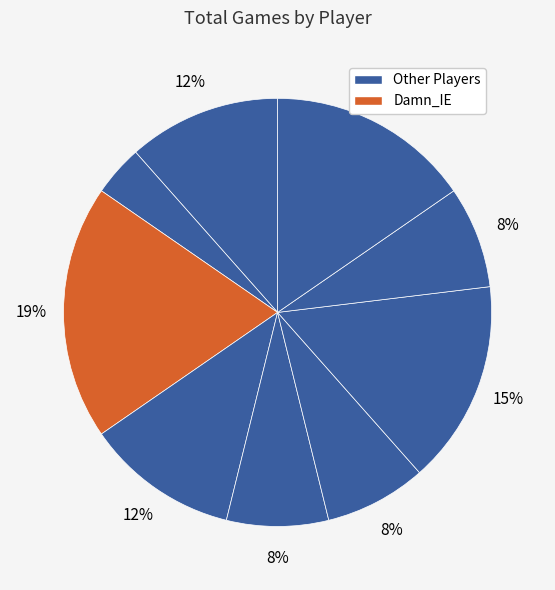

How many slices are in this pie chart?

9